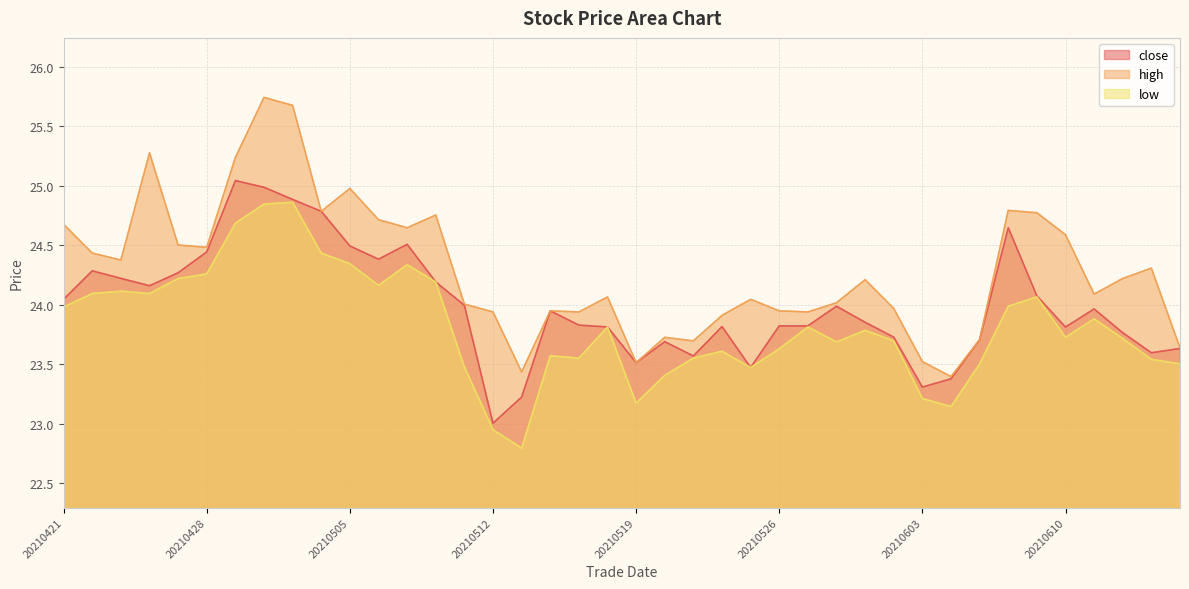

True or false: close and high intersect in this chart.

False